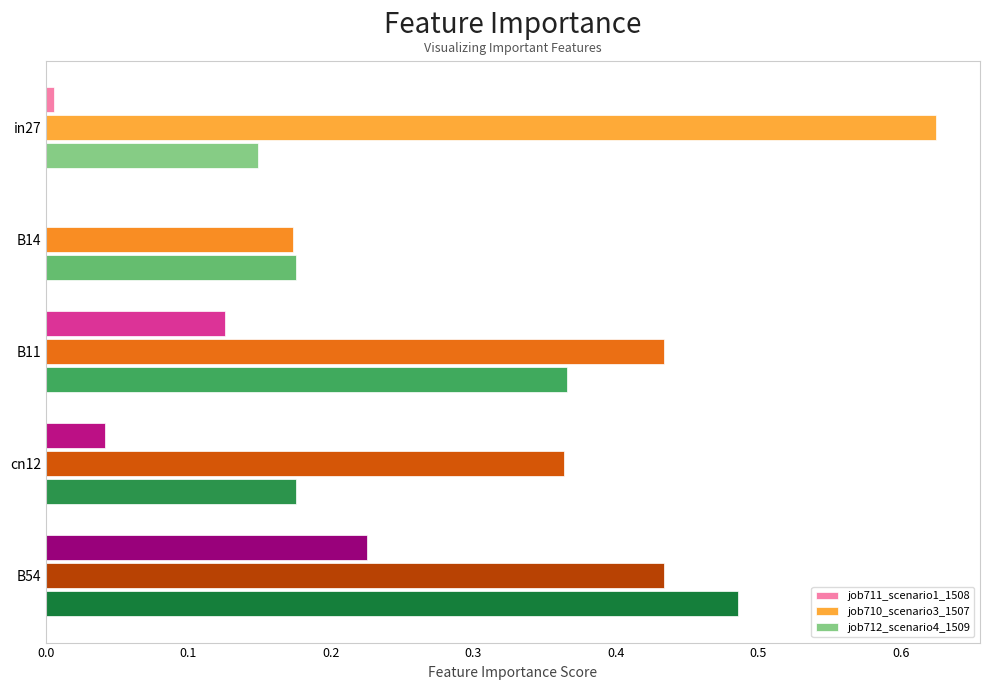

Between B11 and B54, which series saw the biggest shift?

job712_scenario4_1509